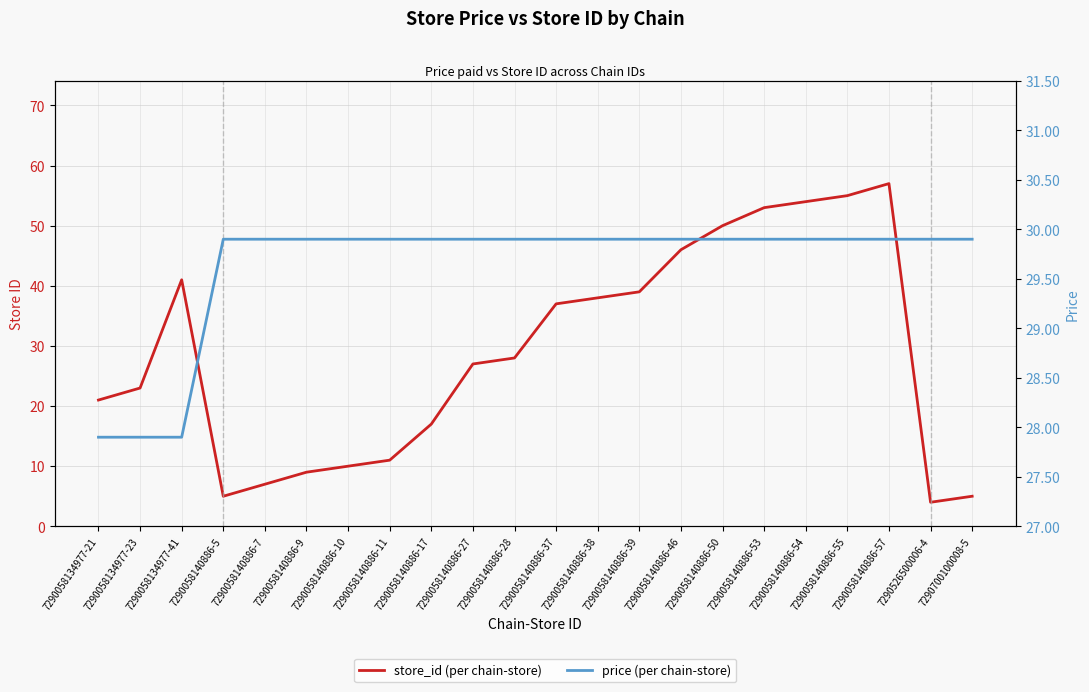

Where does the store_id (per chain-store) series first go above 28?

7290058134977-41